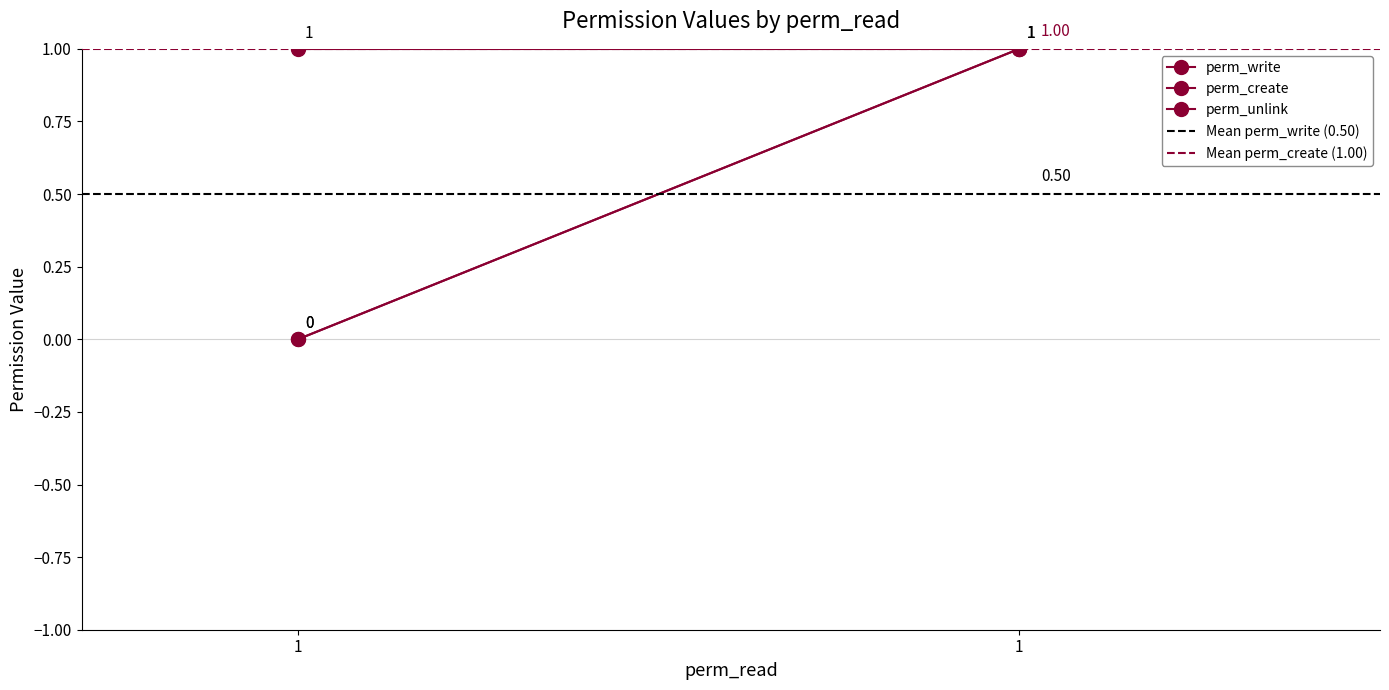

Which series has the widest spread of values?

perm_write